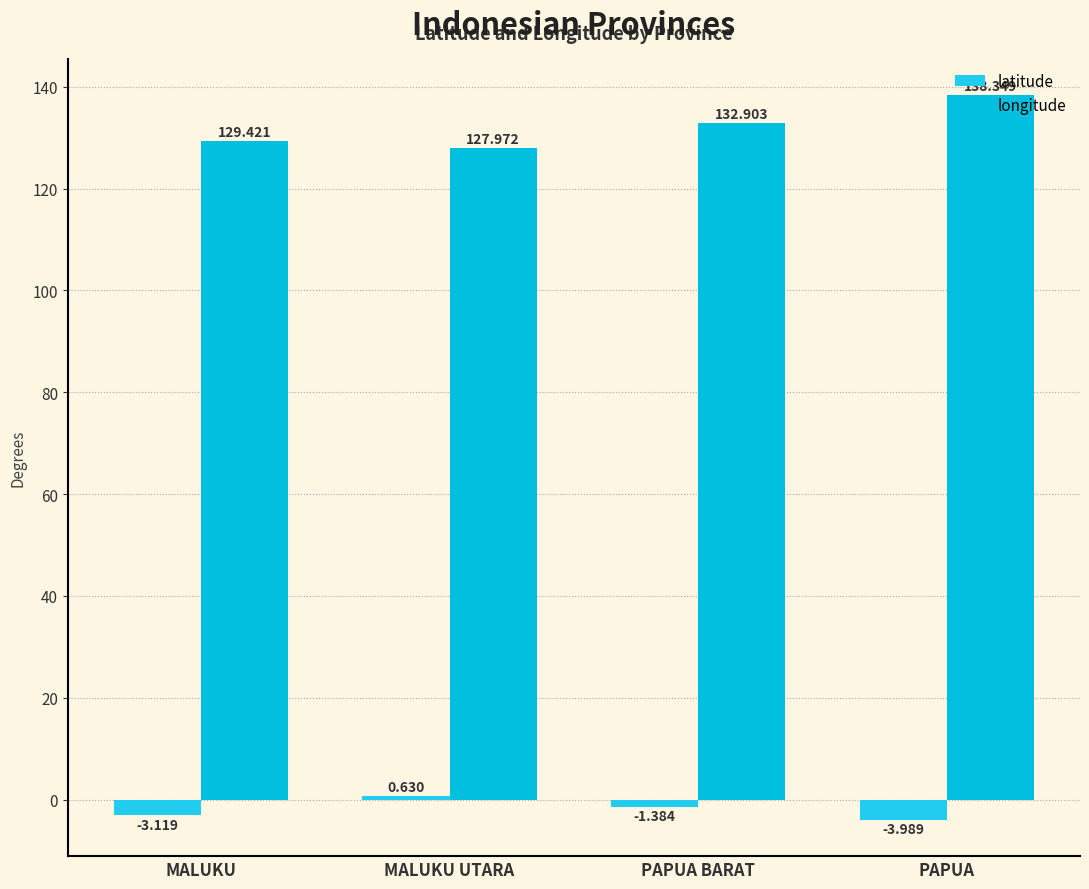

What is the sum of the longitude values at MALUKU and PAPUA BARAT?

262.3